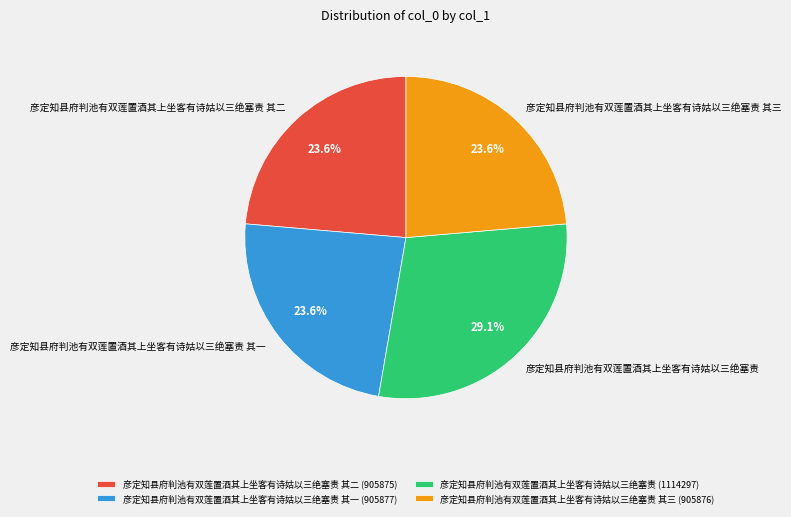

Is there any slice that represents more than half of the pie?

No